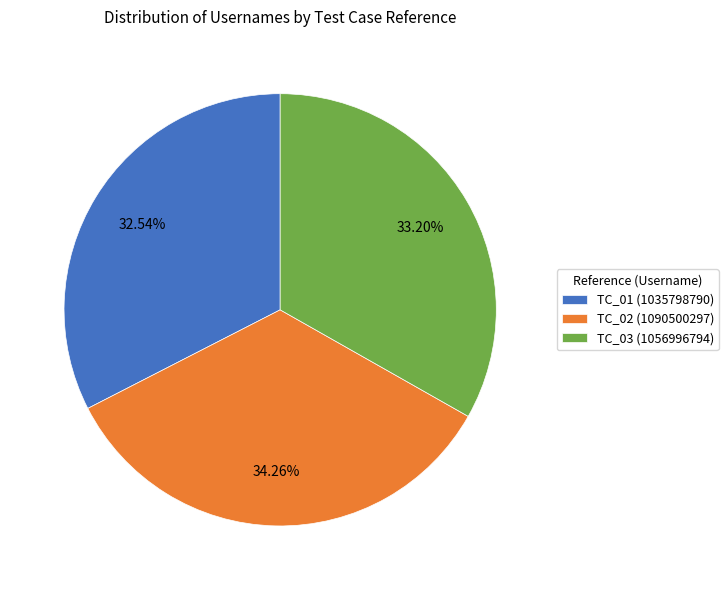

Do TC_02 and TC_03 together represent more than half of the pie?

Yes